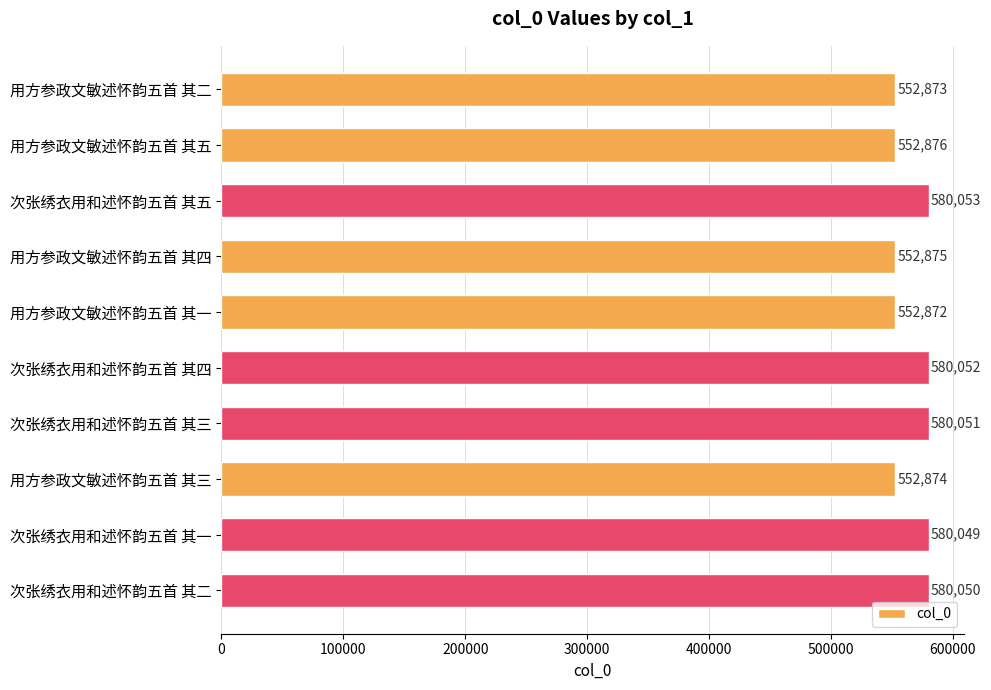

What is the change in value from 用方参政文敏述怀韵五首 其二 to 次张绣衣用和述怀韵五首 其四?

+27179